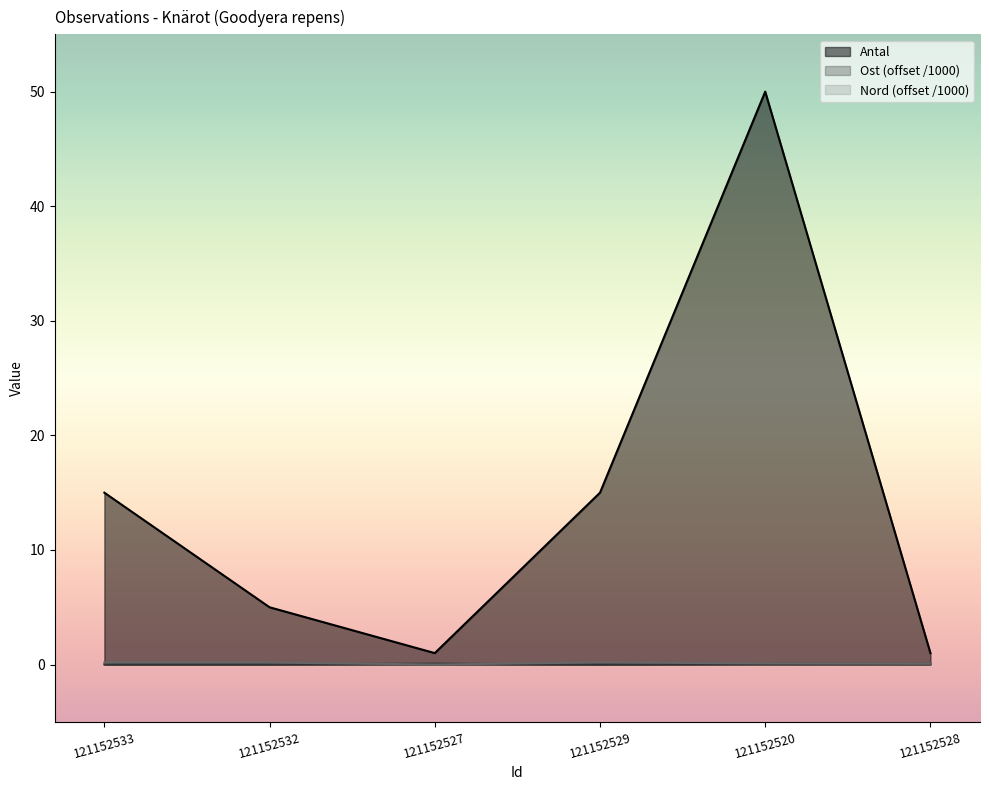

How many data points in Ost are above 0?

5